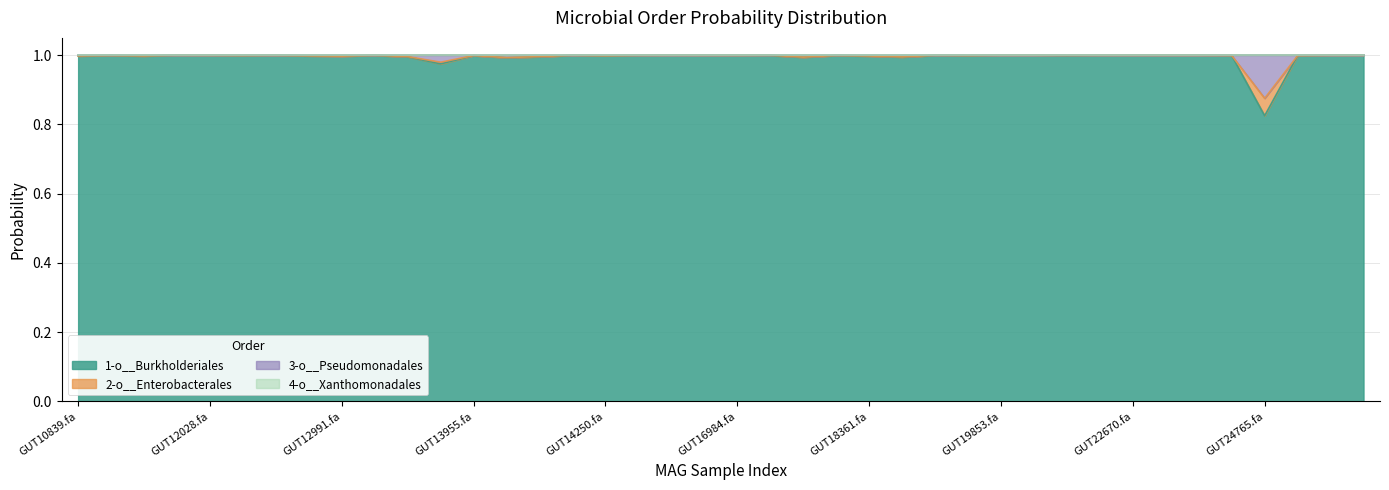

Does the chart have visible grid lines?

Yes